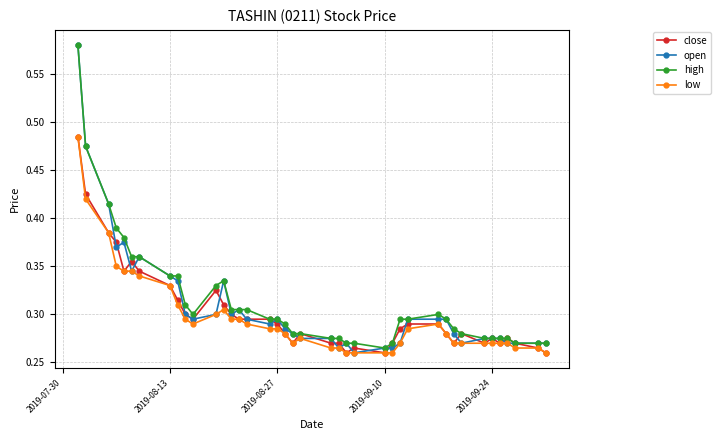

At how many categories does at least one series exceed 0?

40